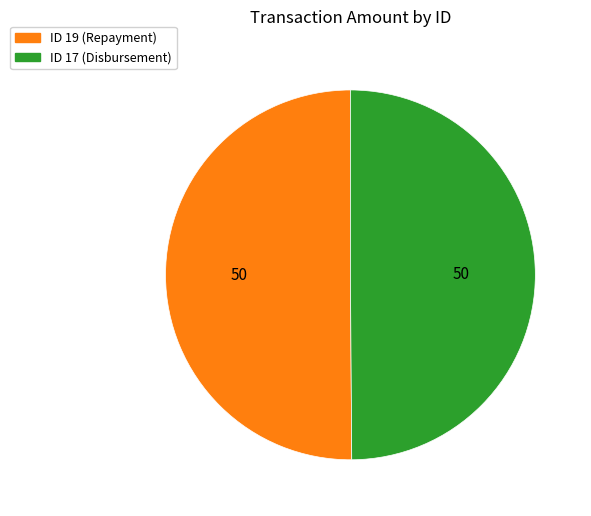

How many slices are in this pie chart?

2